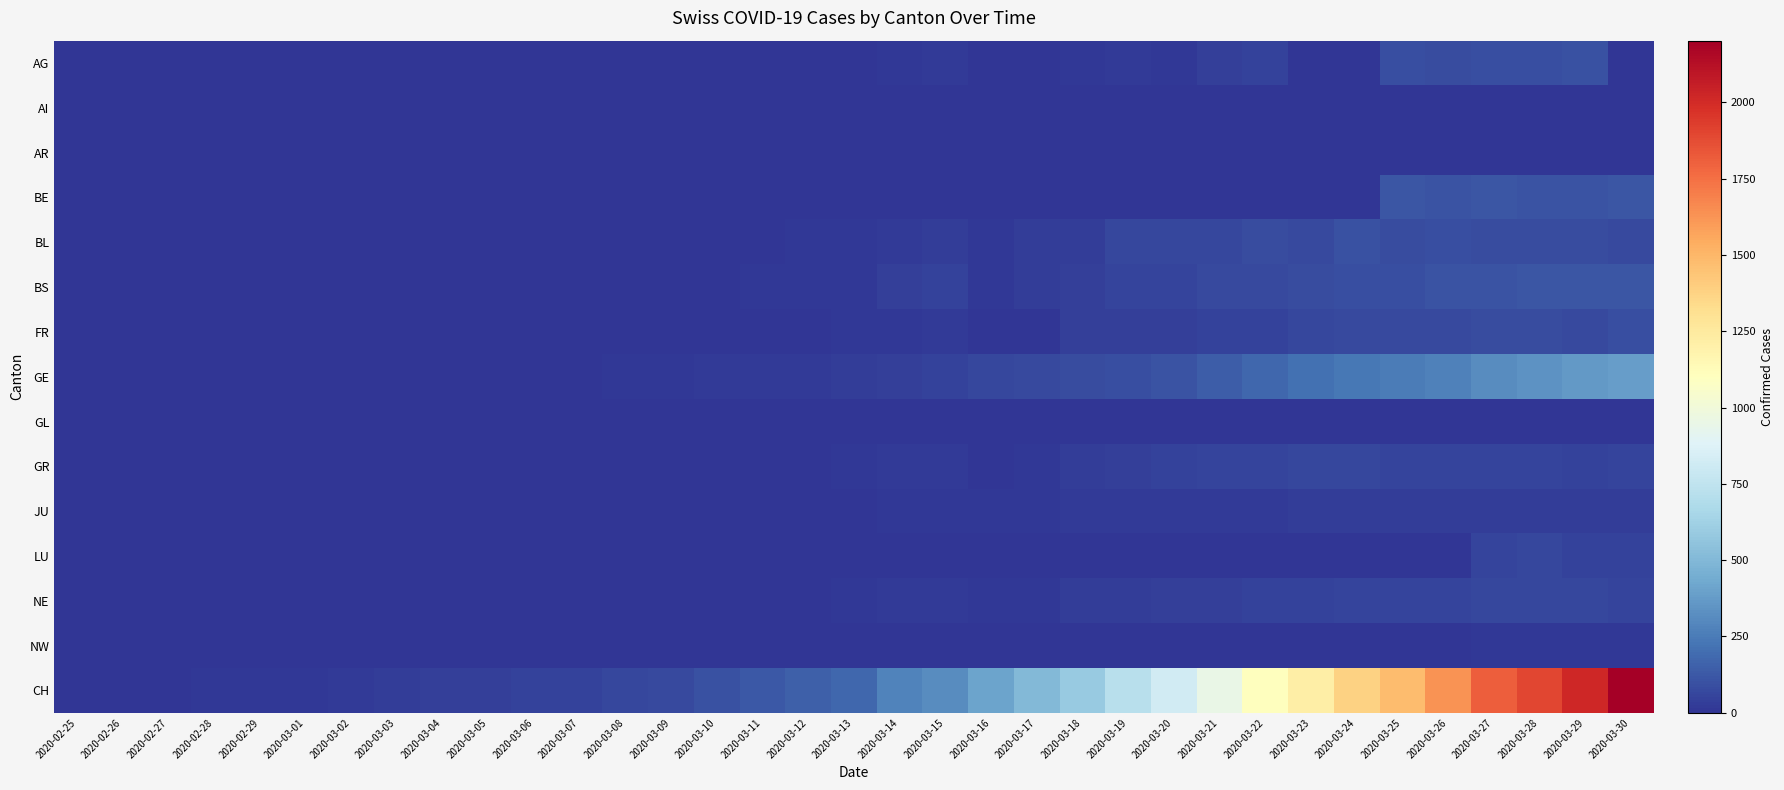

How many categories are shown in the chart?

35